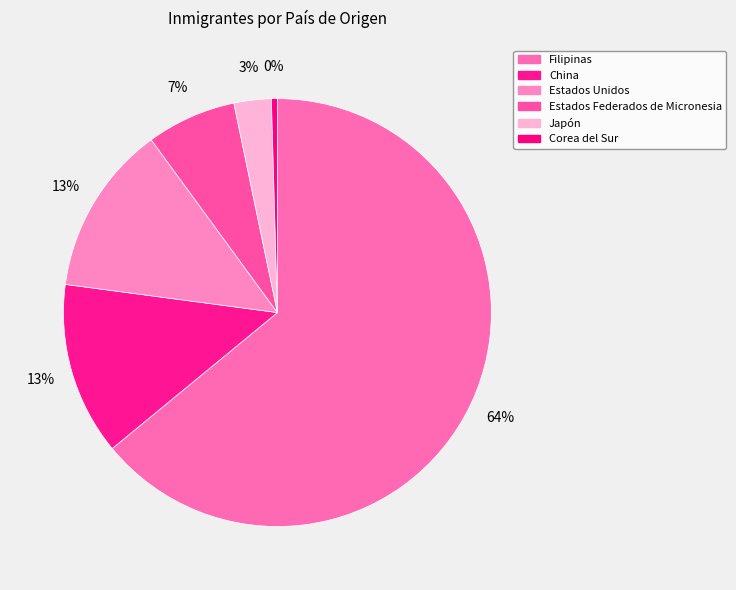

Which category accounts for the majority?

Filipinas